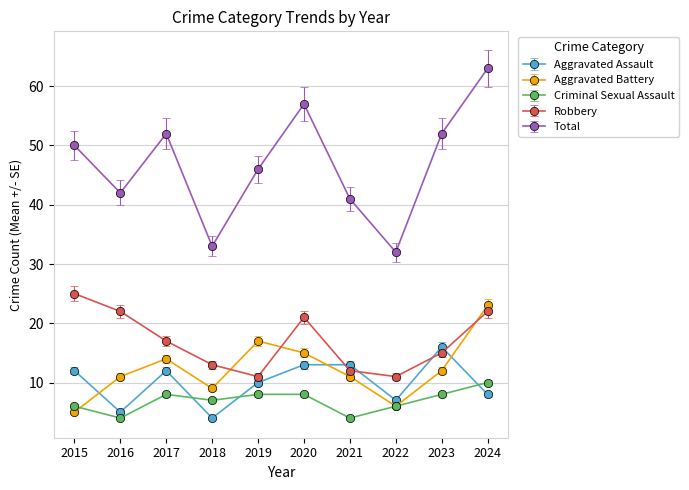

True or false: Aggravated Battery and Total intersect in this chart.

False